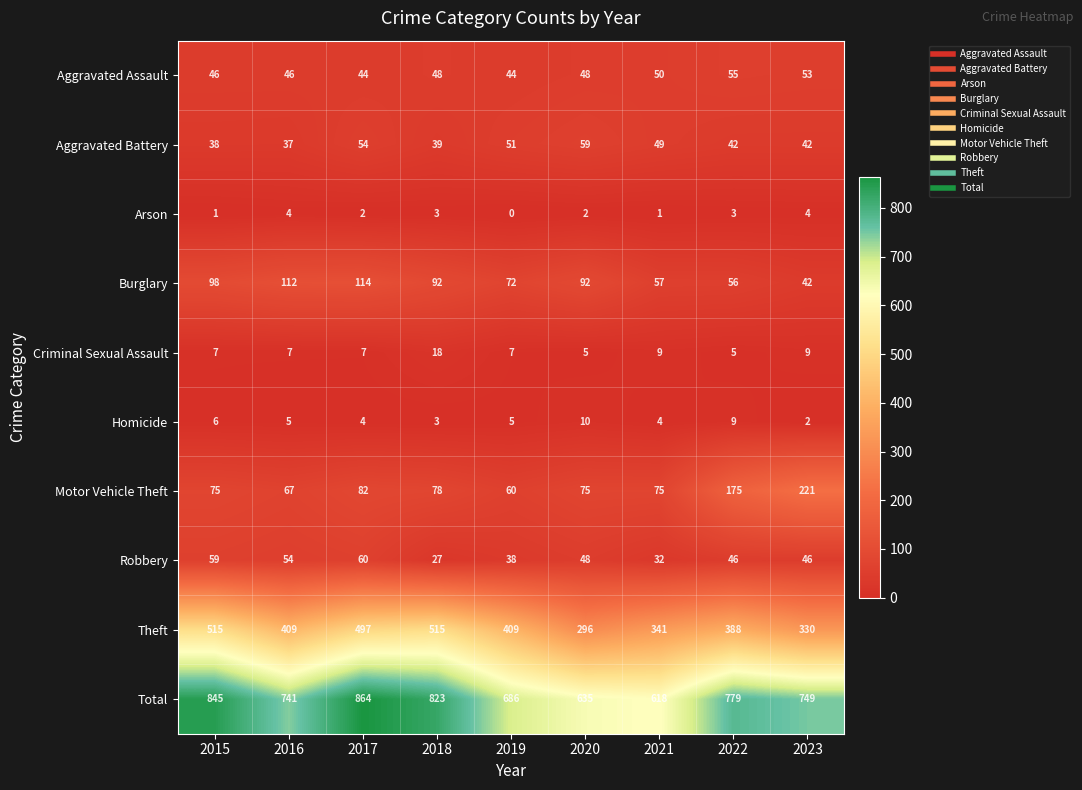

What is the difference between the highest and lowest values at 2023?

747